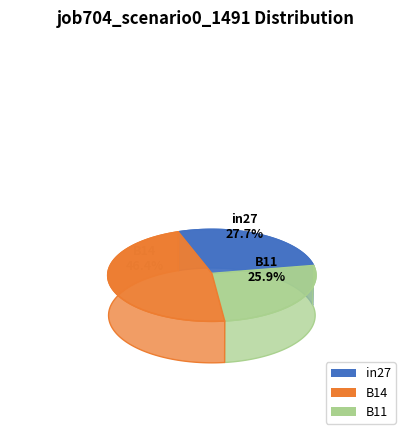

What is the total percentage of in27 and B11?

53.6%